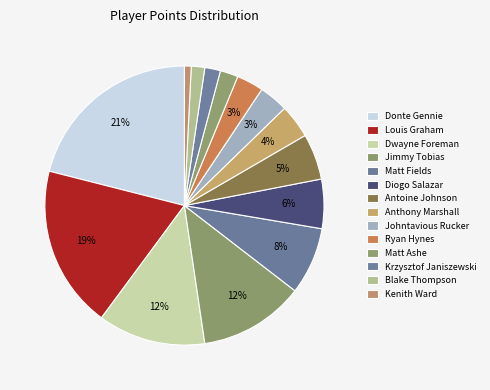

Is there a majority slice in this chart?

No